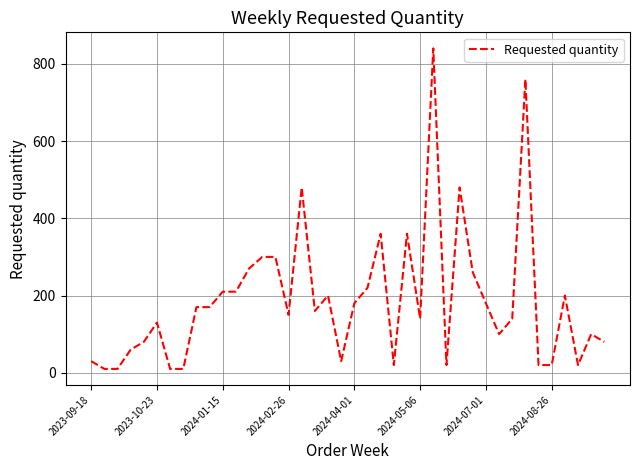

What is the difference between the maximum and minimum values?

830